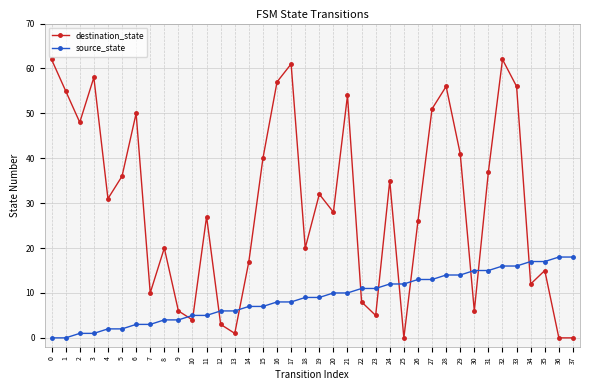

What are all the series names shown in the legend?

destination_state, source_state